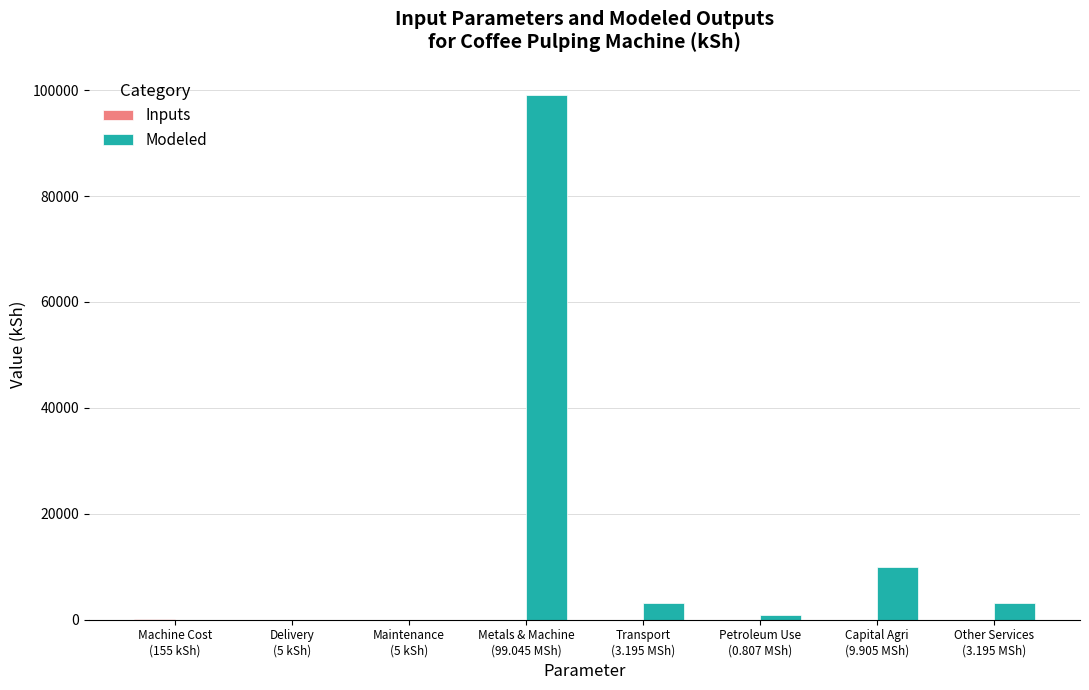

What is the maximum value shown in the chart?

99045